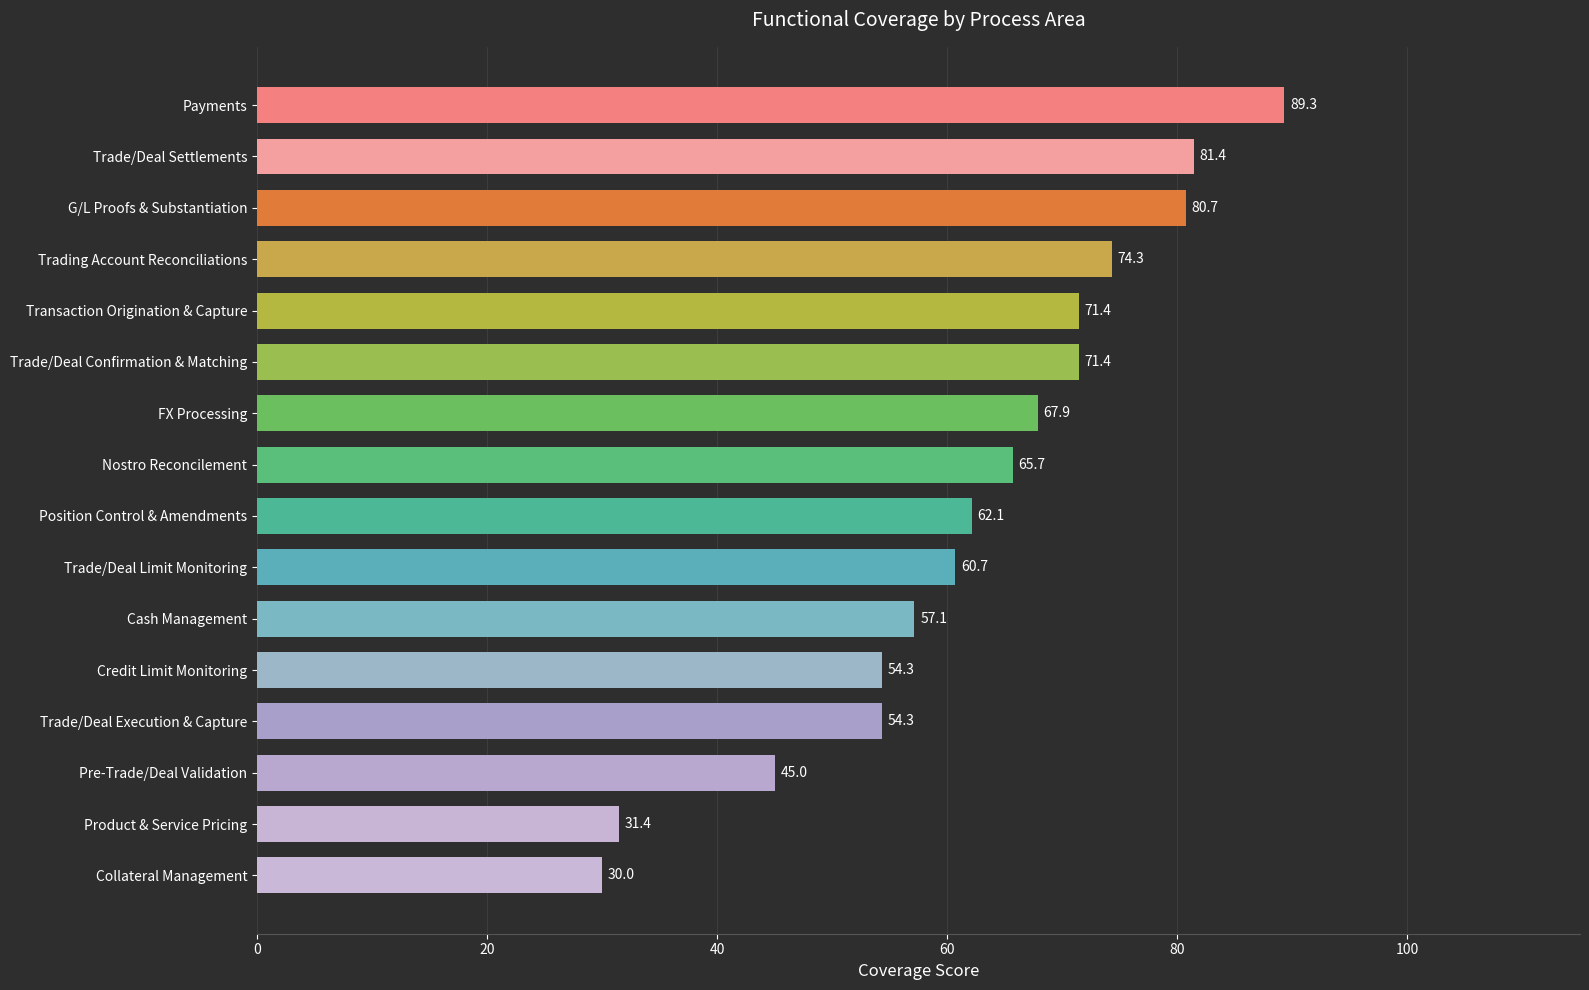

What value does the data have at FX Processing?

67.9